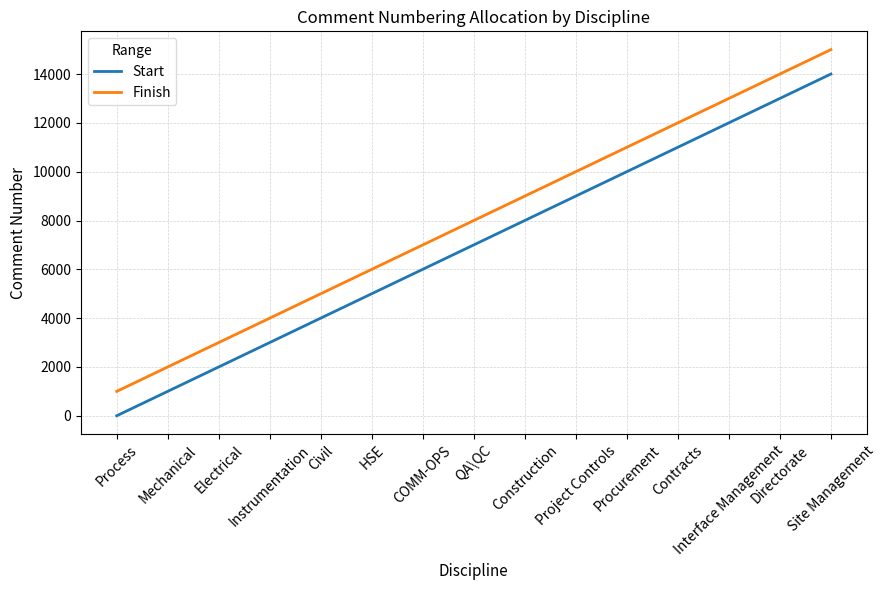

True or false: Start has more than 2 points higher than both neighbors.

False